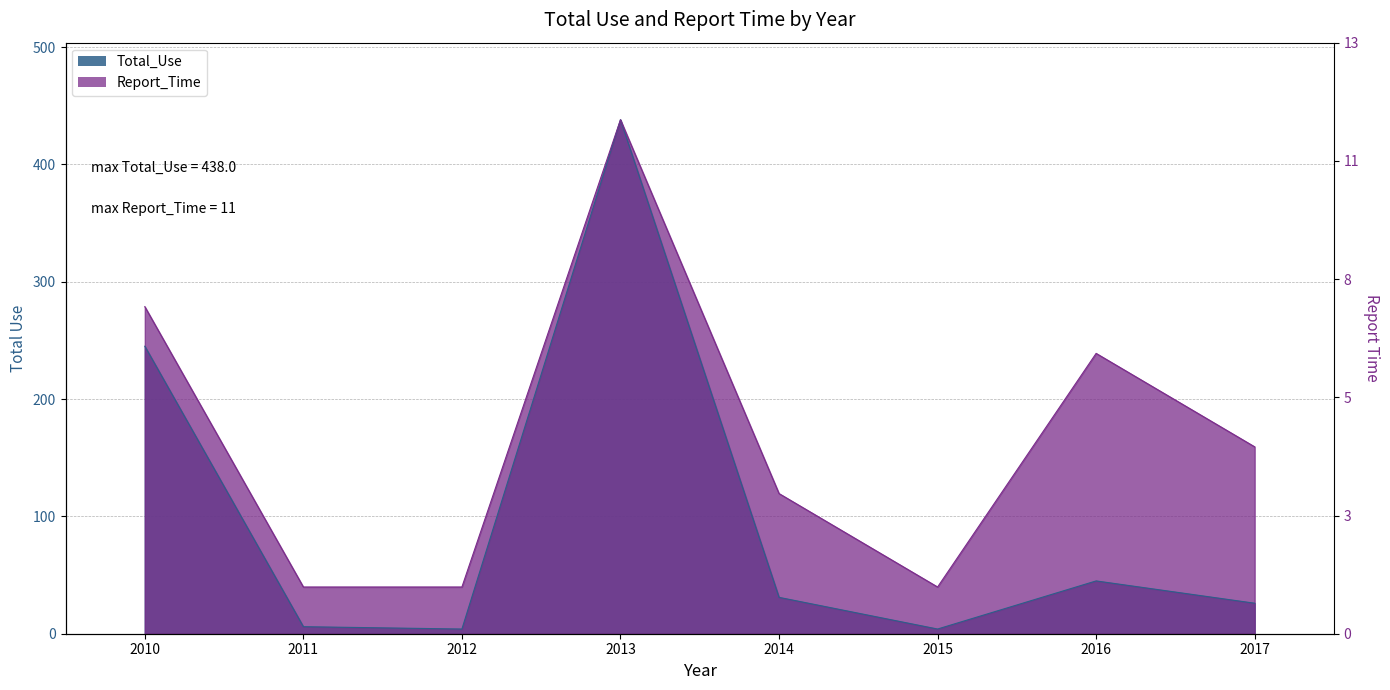

At which label does Report_Time reach its peak?

2013